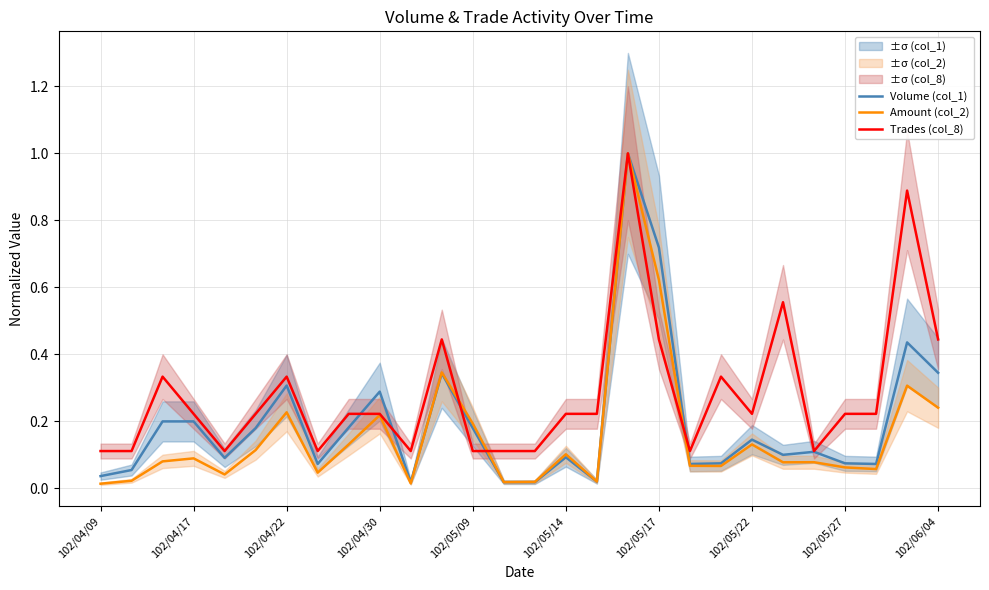

At which label does Trades (col_8) reach its peak?

17